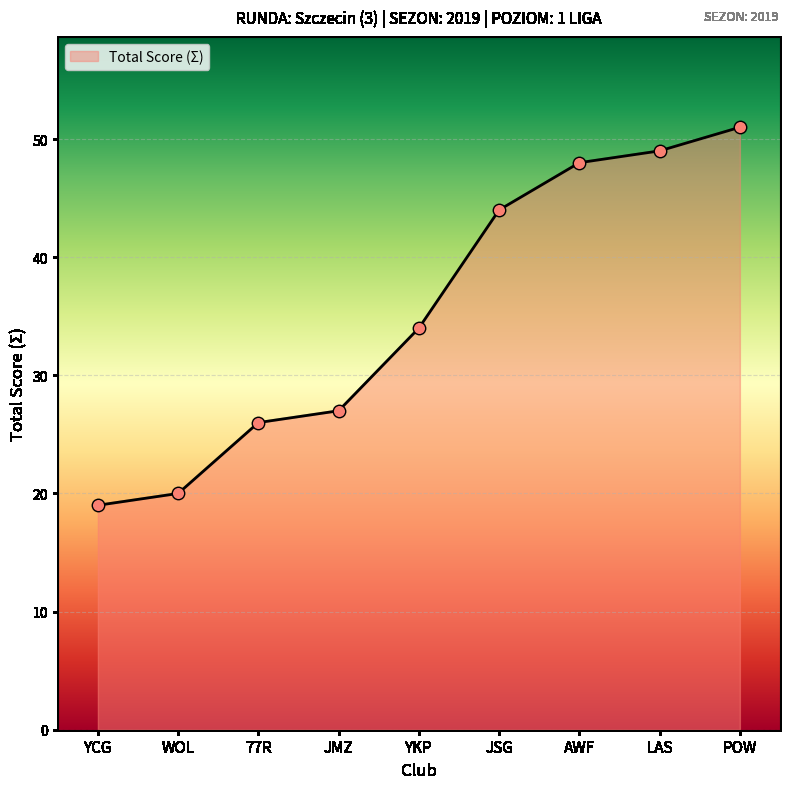

Between 77R and YCG, which is larger?

77R